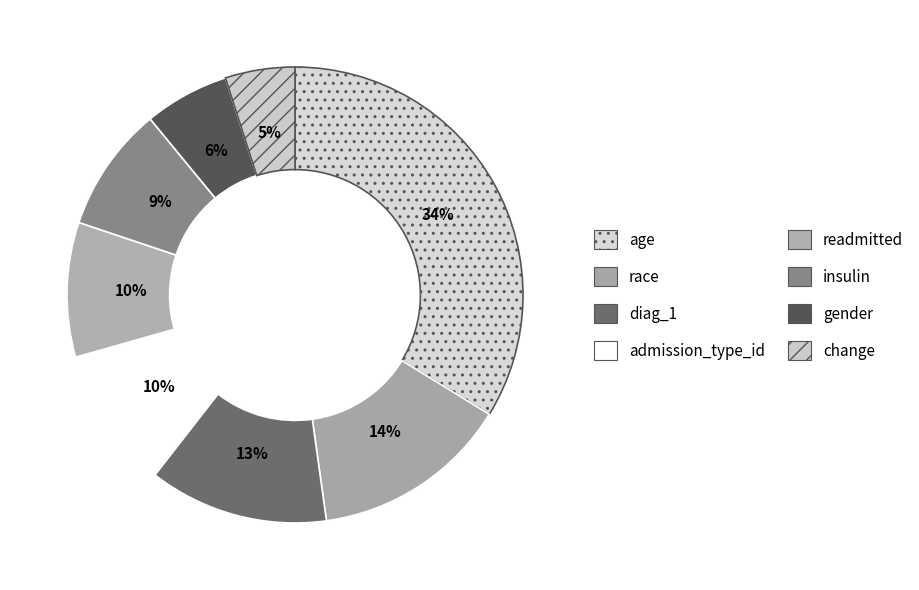

The change slice represents 5% of the pie. True or false?

True